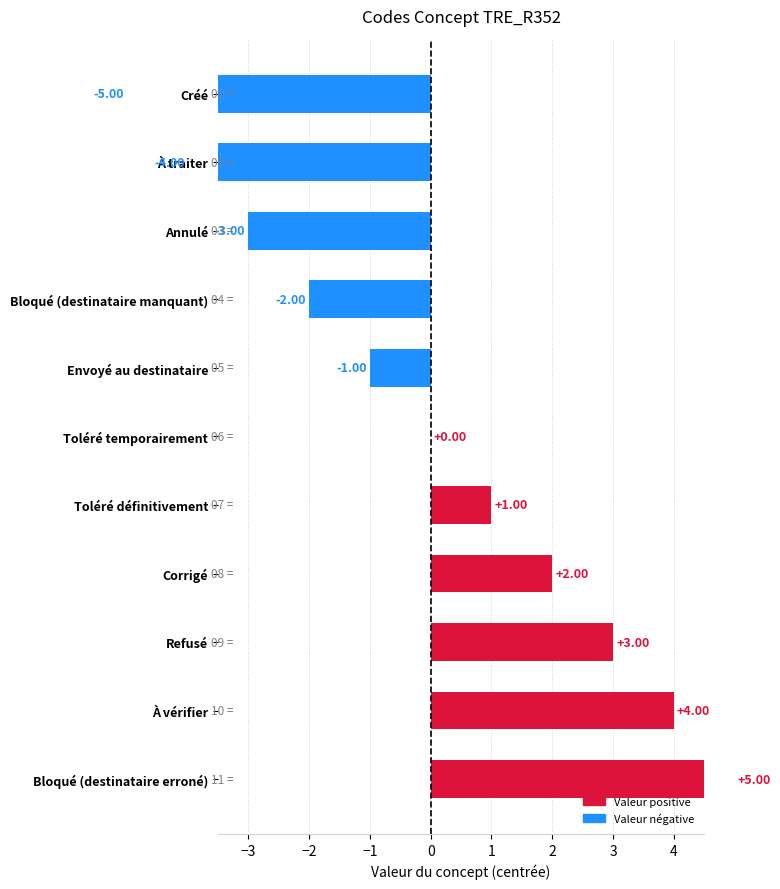

Does the chart contain stacked bars?

No